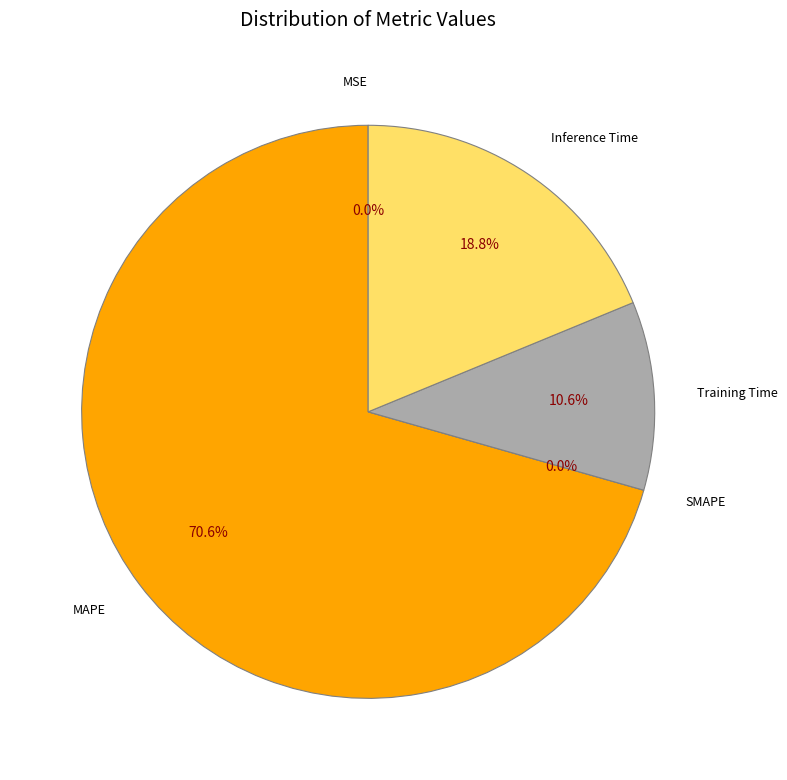

To the nearest percent, what is the difference between the largest and smallest slice percentages?

71%